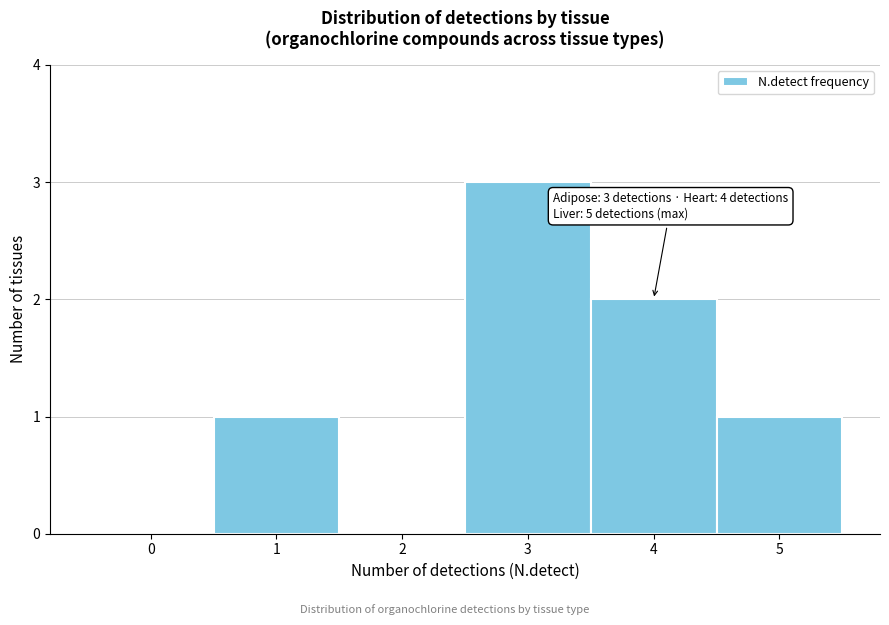

Over which range of the x-axis is the bar tallest?

2.5 to 3.5